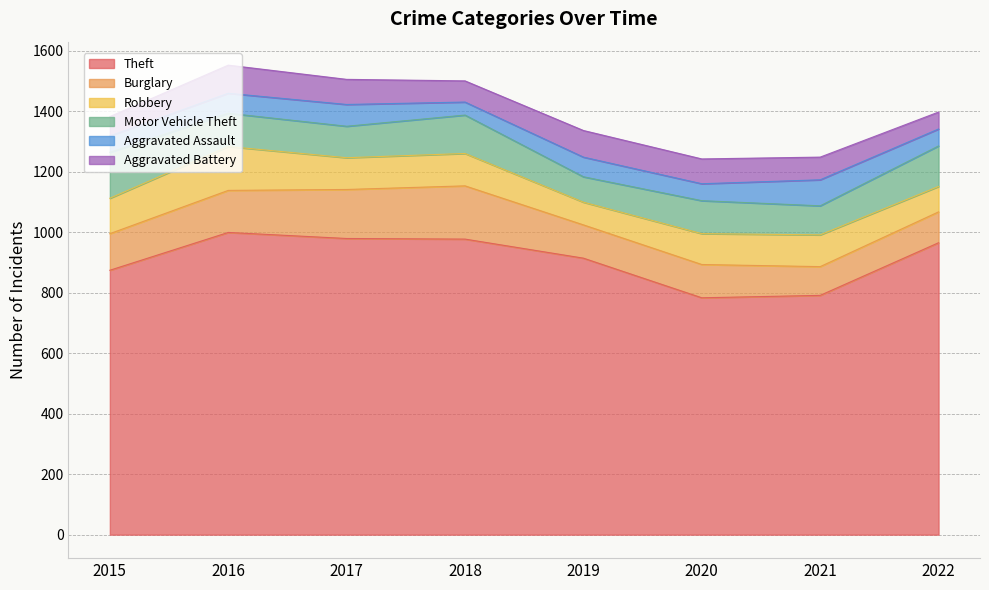

At which label does Burglary first exceed 121?

2016